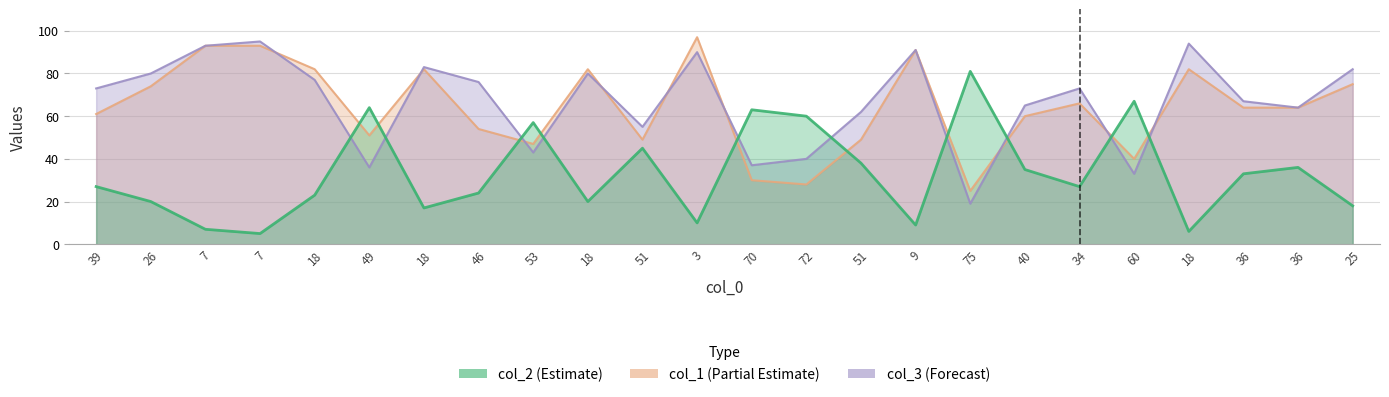

True or false: col_1 and col_2 intersect in this chart.

True